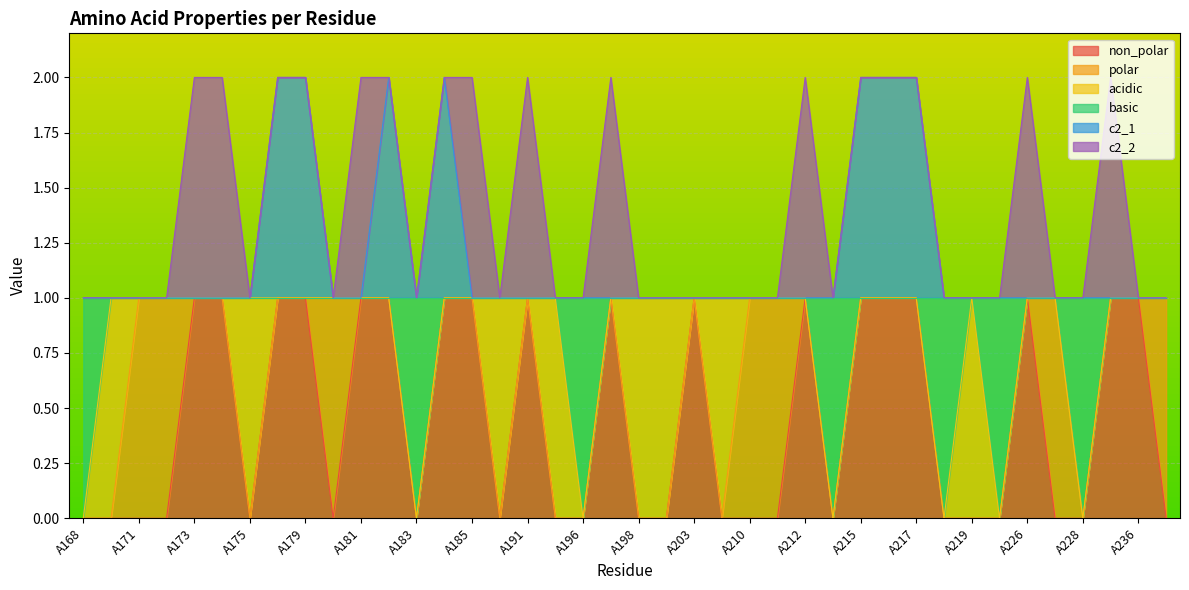

At how many categories does at least one series exceed 0?

40